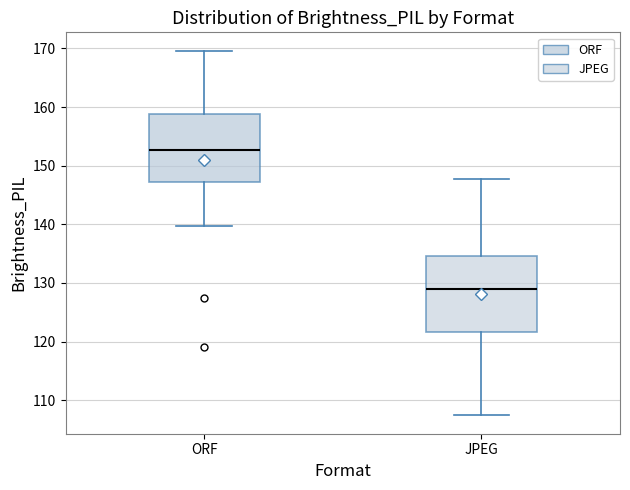

Which box's median line is the lowest?

JPEG